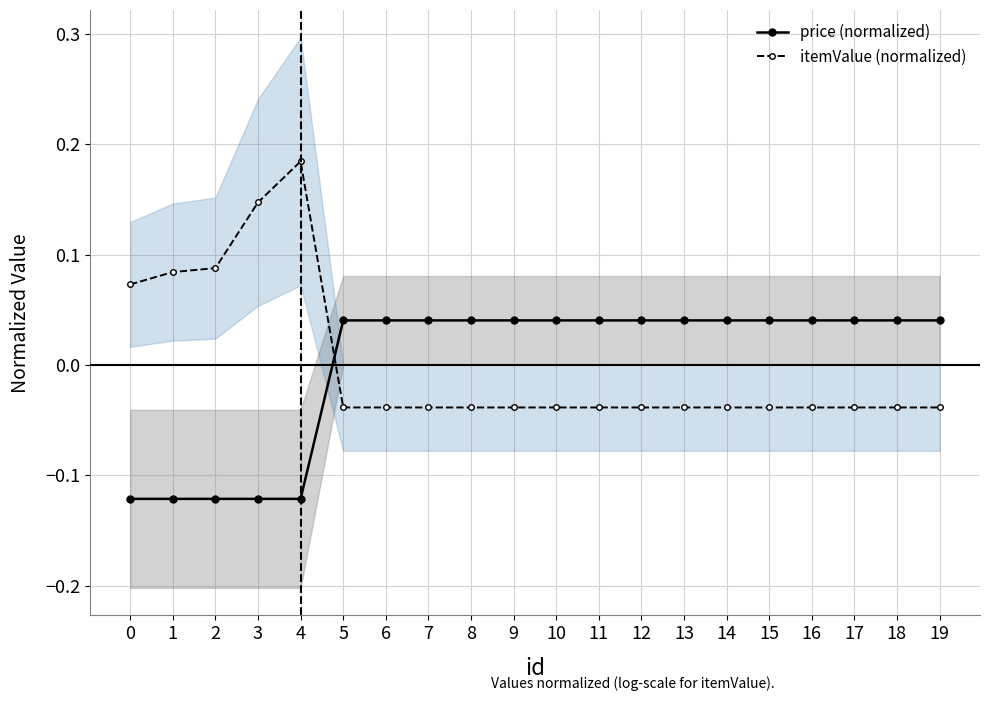

Which series has the largest total across all categories?

price (normalized)